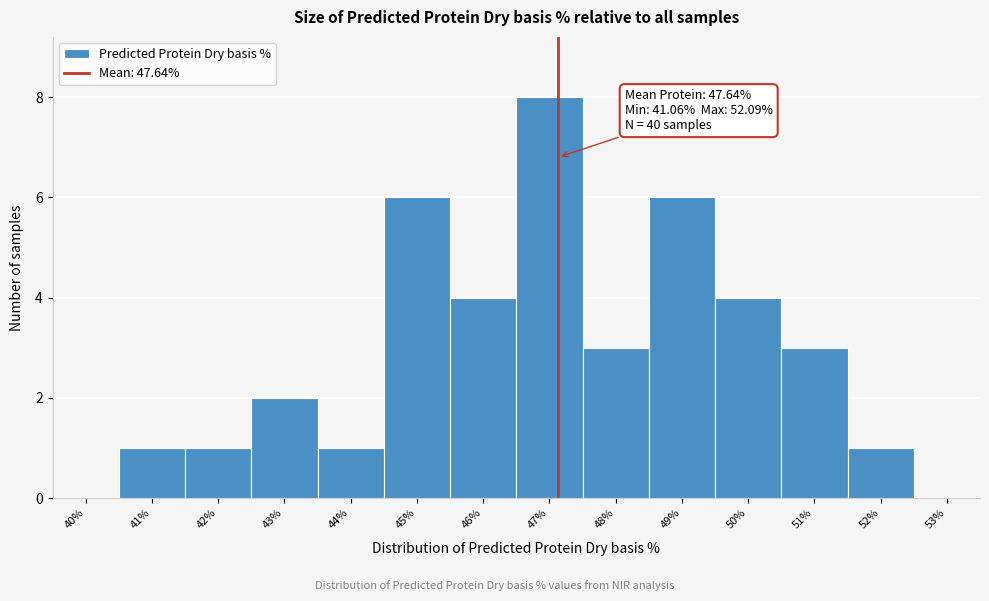

Reading right to left, what are all the values shown in this chart?

53%=0	52%=1	51%=3	50%=4	49%=6	48%=3	47%=8	46%=4	45%=6	44%=1	43%=2	42%=1	41%=1	40%=0